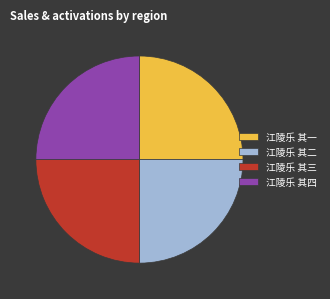

Approximately how many times larger is the value at 江陵乐 其四 compared to 江陵乐 其一?

1.0